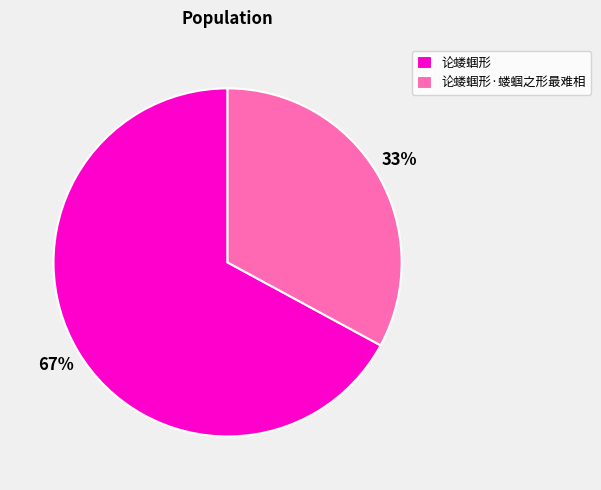

True or false: 论蝼蝈形·蝼蝈之形最难相 accounts for 33% of the total.

True